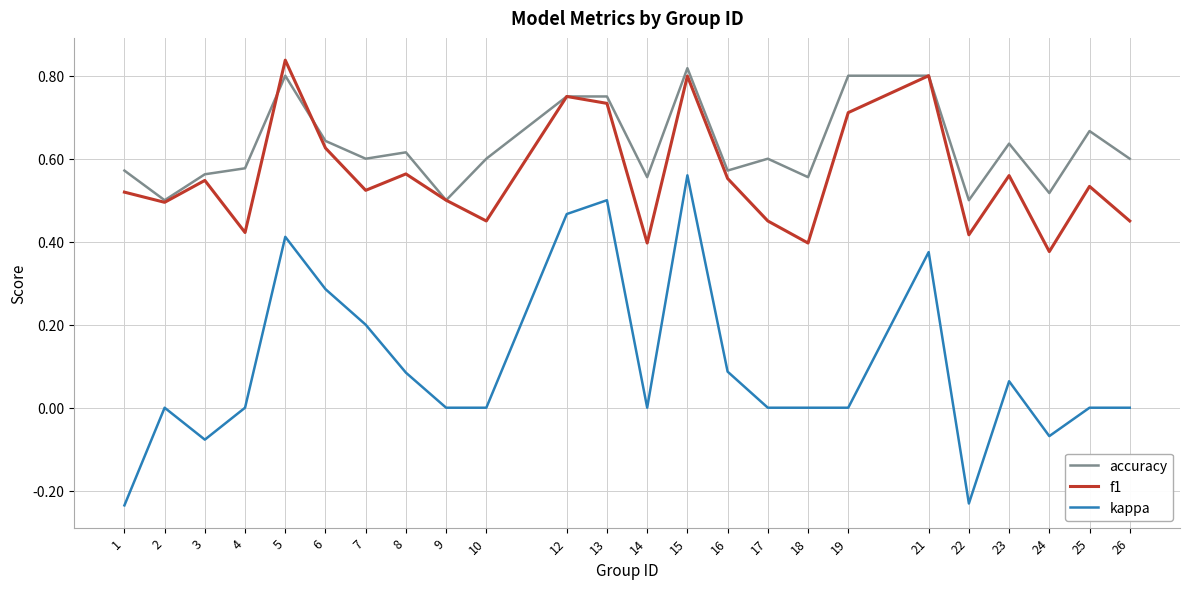

Which category has the highest value in the f1 series?

5